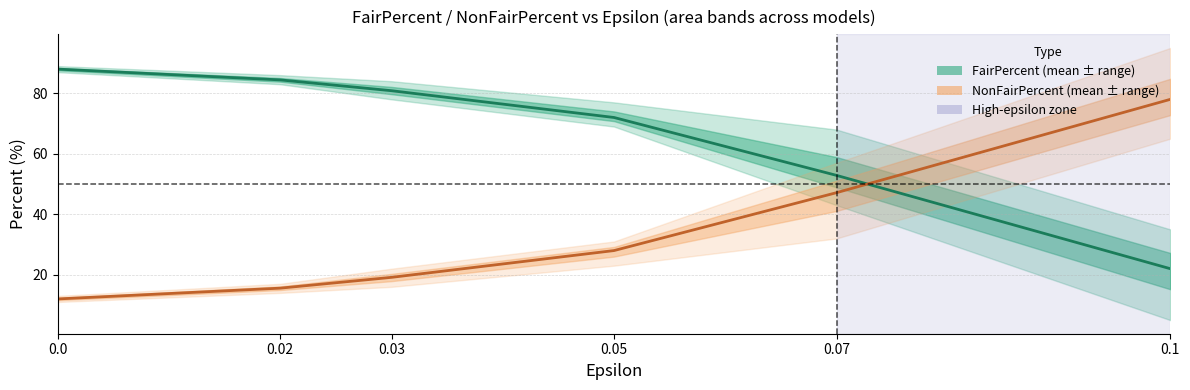

How many lines are shown in the chart?

2